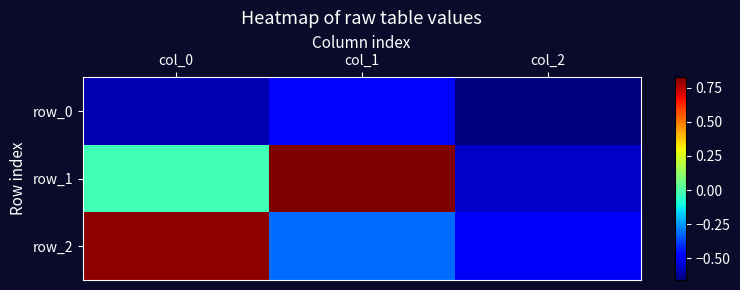

What is the difference between the maximum and minimum values in the row_0 series?

0.2